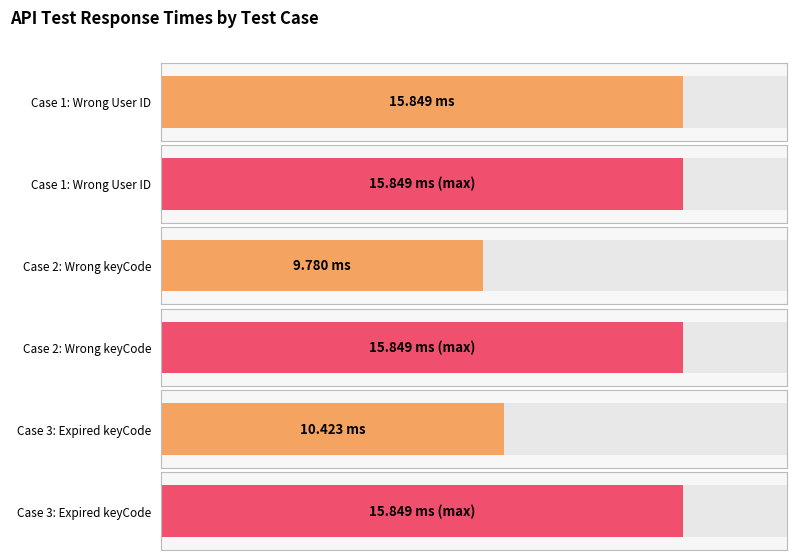

The value at 1 is 0.0. True or false?

False